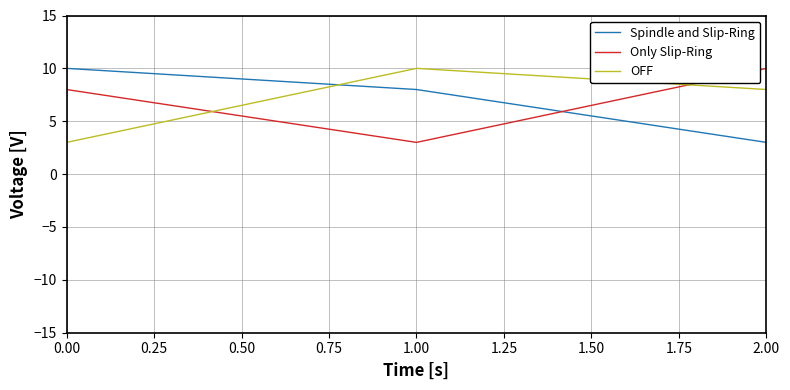

How many series are shown in this chart?

3